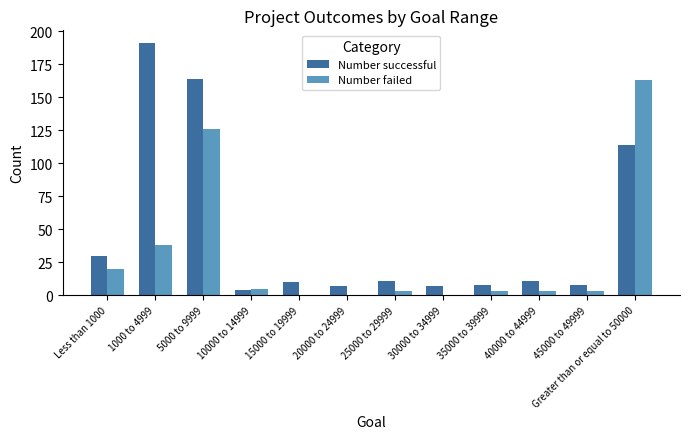

True or false: Number successful has a value of 8 at 35000 to 39999.

True